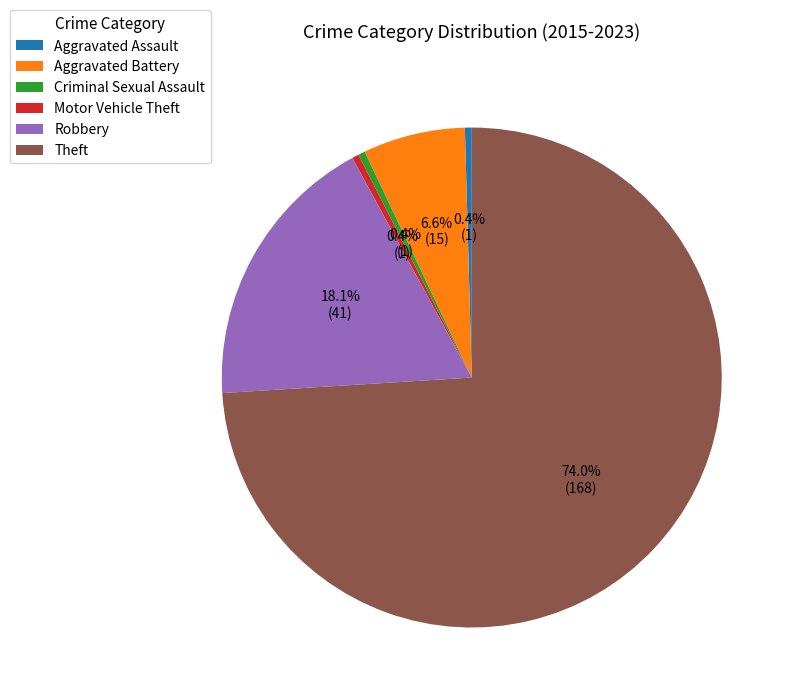

Which category has the biggest portion of the pie?

Theft